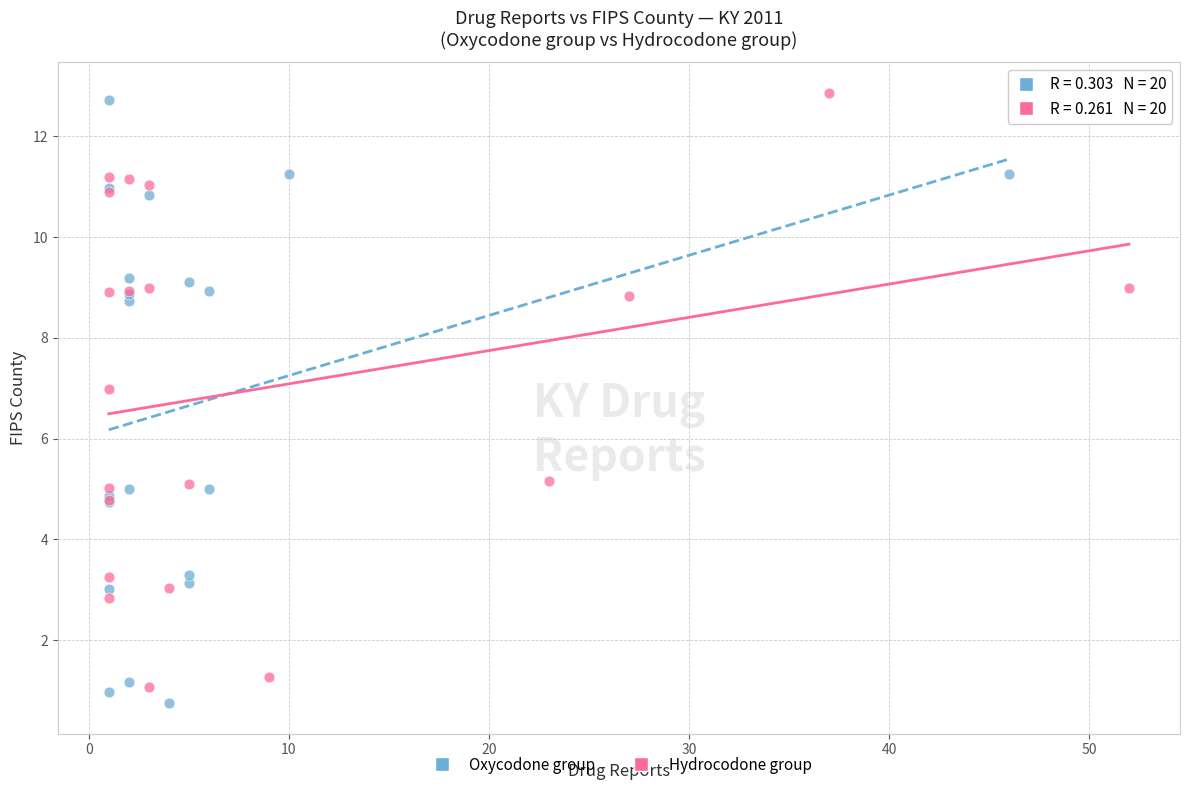

Which series reaches the minimum Y coordinate?

Oxycodone group